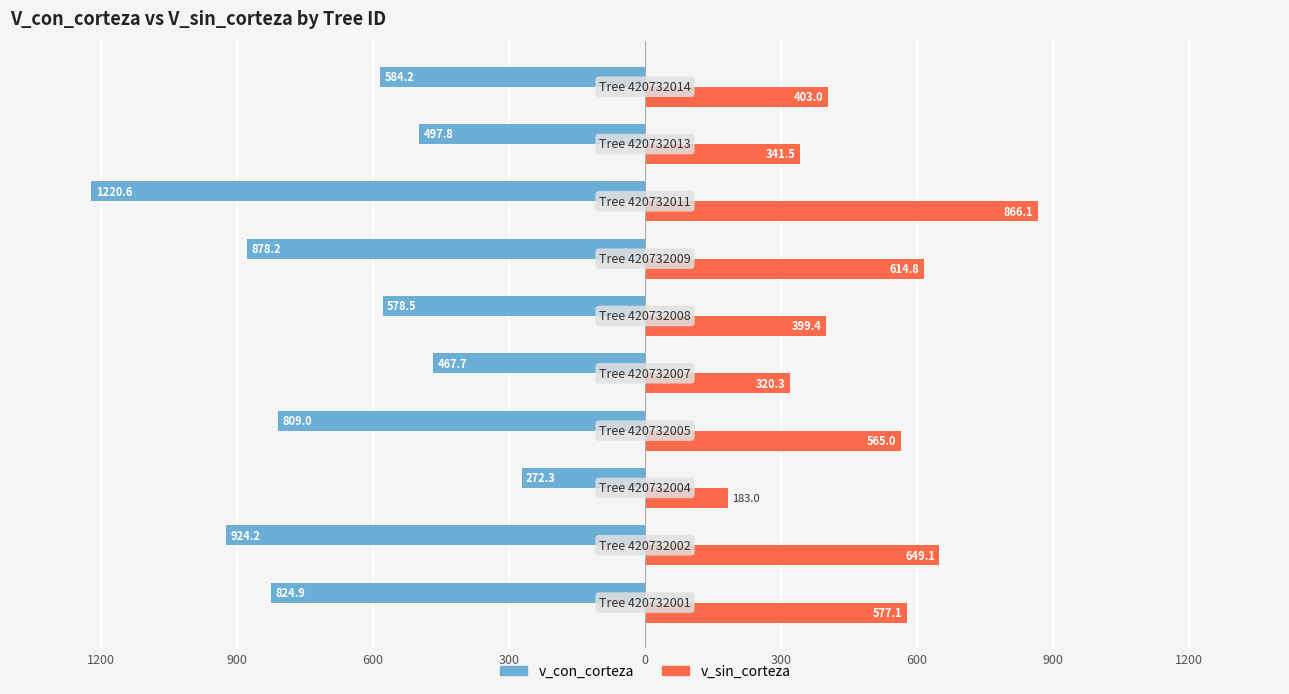

What is the average value of the v_sin_corteza series?

491.9